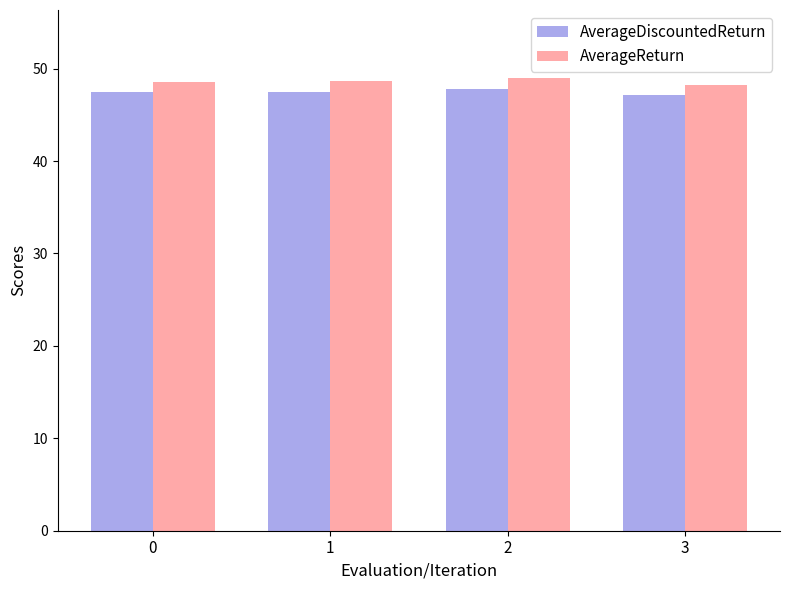

Is it true that AverageDiscountedReturn equals 74.8 at 3?

False